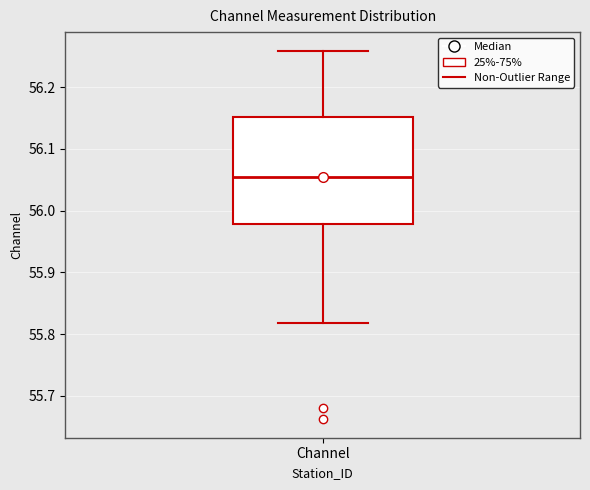

Read this box plot against the y-axis: the position of the median line, the range covered by the box, and the ends of both whiskers. The values are not printed on the chart, so give them approximately, as read against the axis.

median 56.05, box 55.98 to 56.15, whiskers 55.82 to 56.26